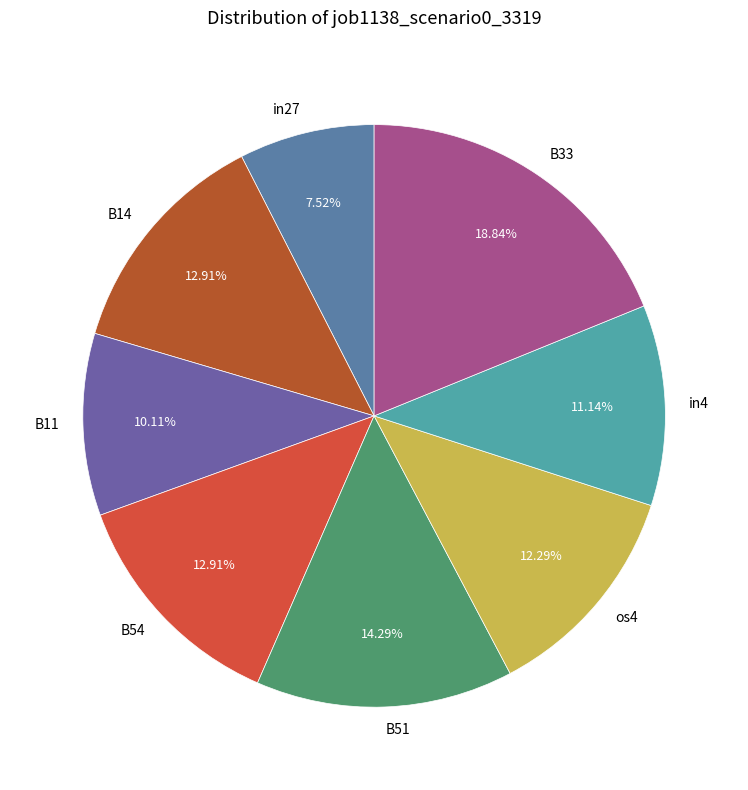

What is the largest slice in the pie chart?

B33